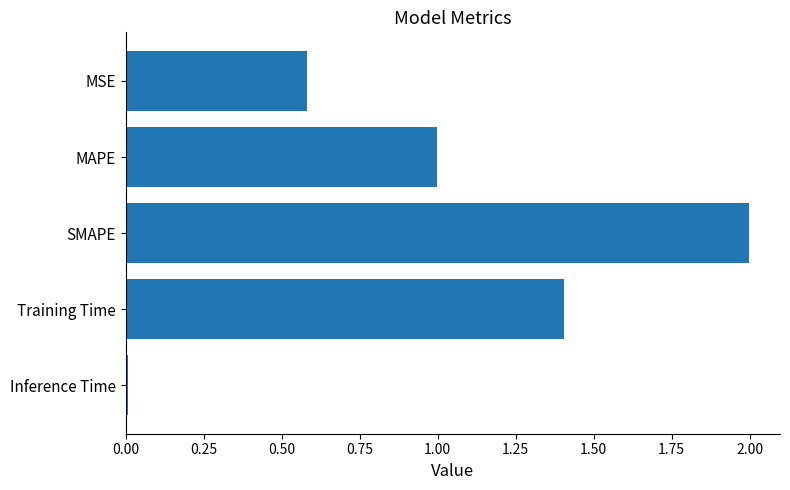

List the labels in order of value, smallest first.

Inference Time, MSE, MAPE, Training Time, SMAPE